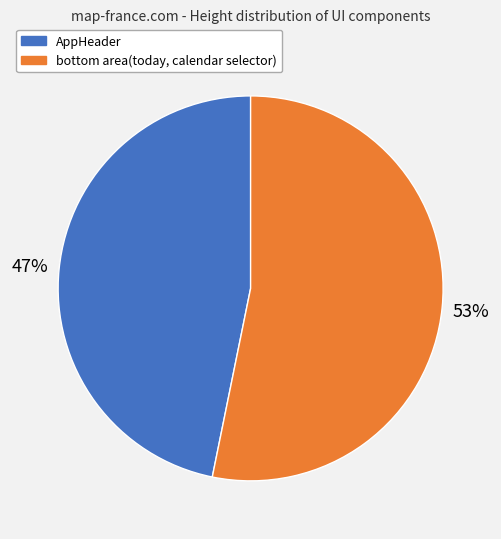

Is there a majority slice in this chart?

Yes